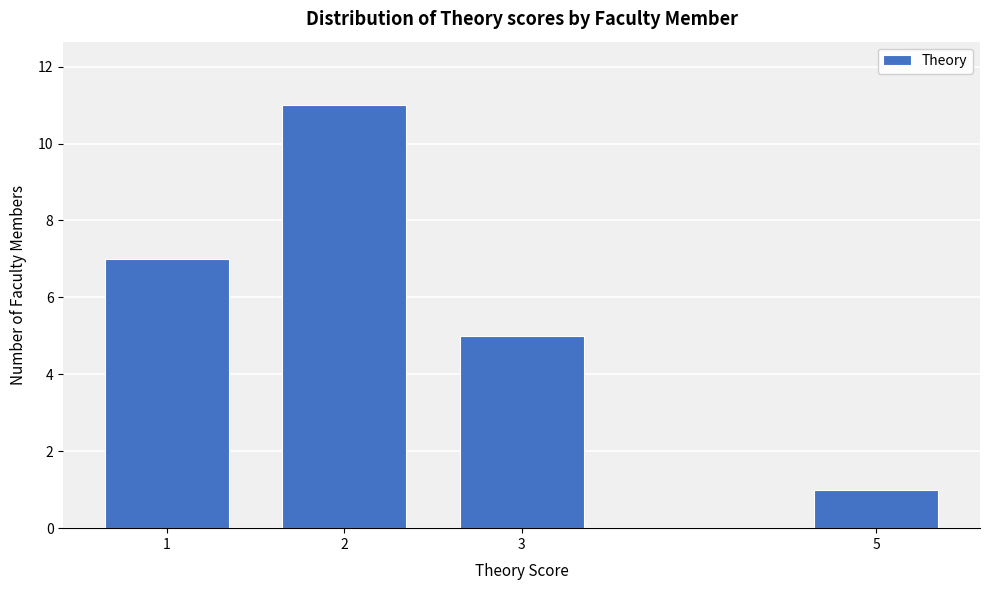

Reading right to left, list all the values displayed in this chart.

5=1	3=5	2=11	1=7